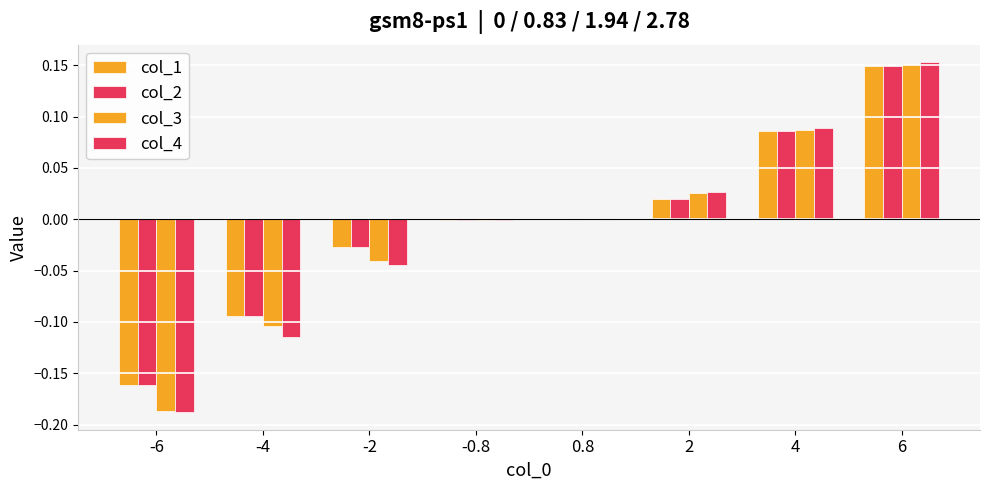

What is the sum of all col_3 values?

-0.1